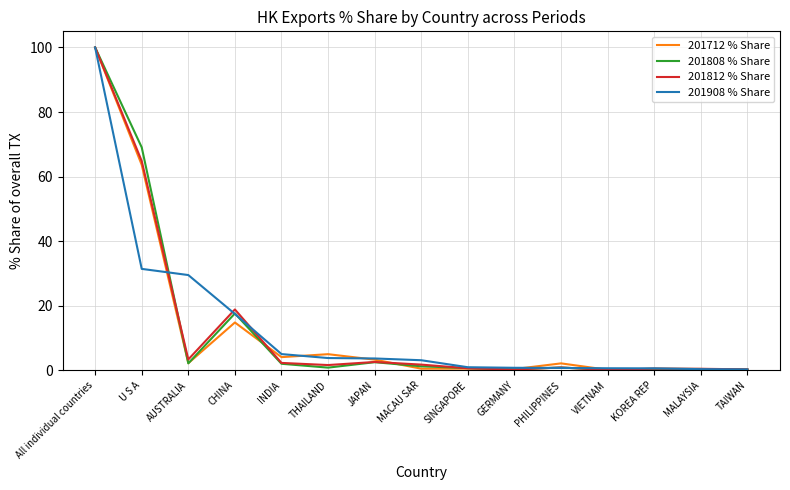

What is the sum of the 201908 % Share values at MALAYSIA and PHILIPPINES?

1.1